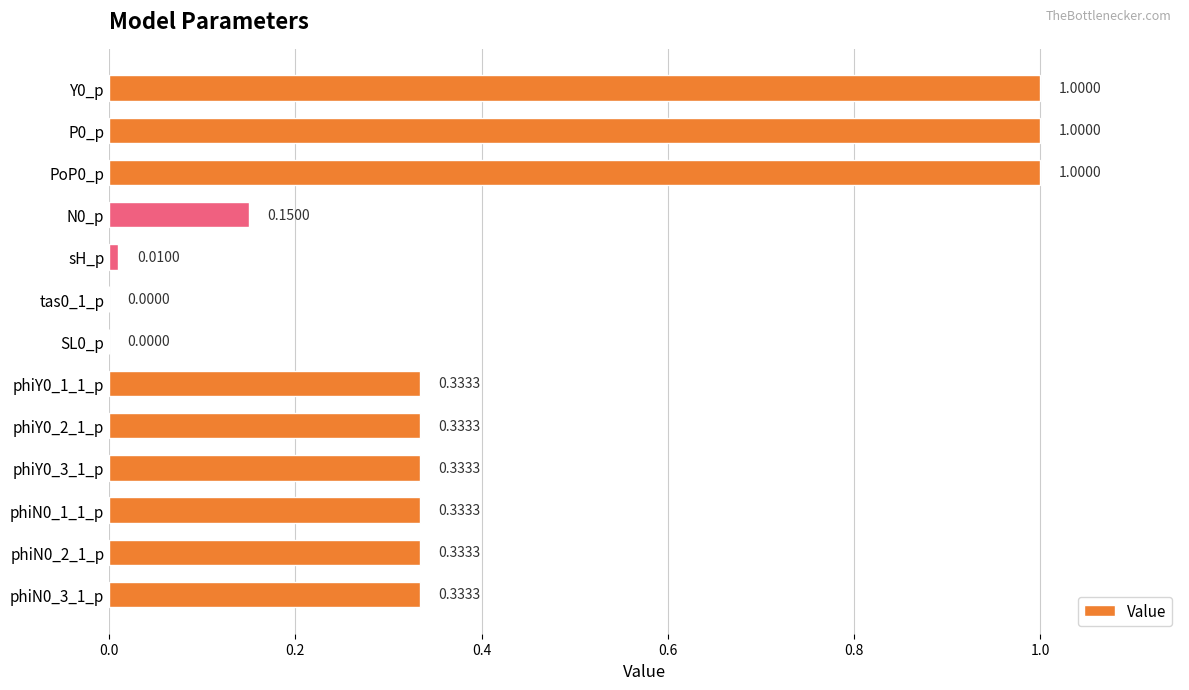

What is the change in value from PoP0_p to SL0_p?

-1.0